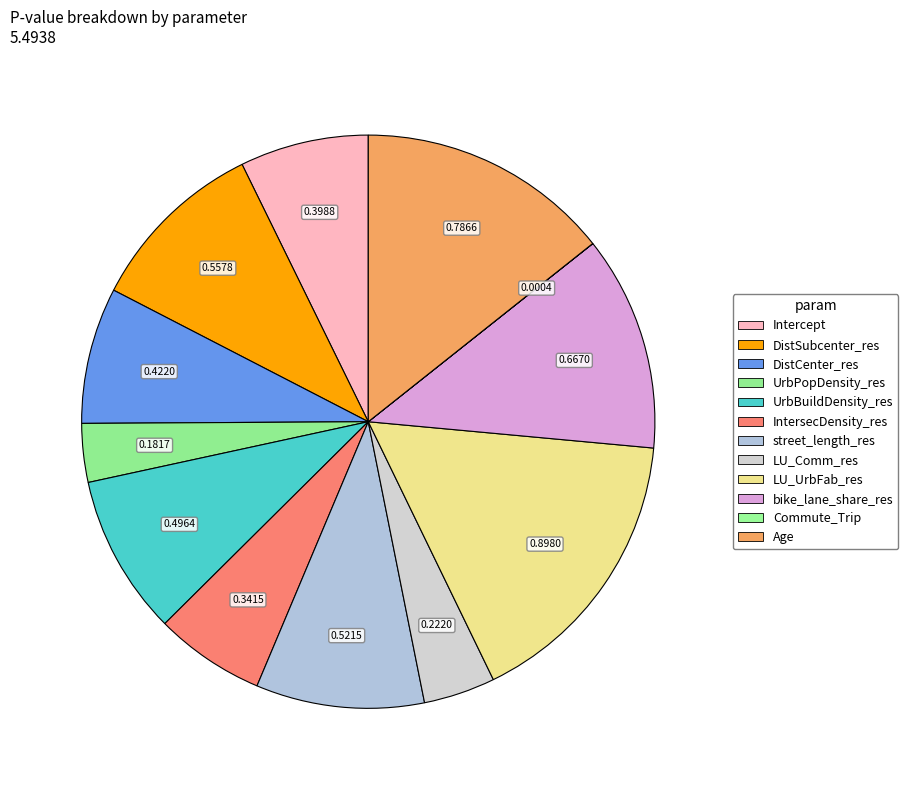

To the nearest percent, what is the average slice percentage?

8%